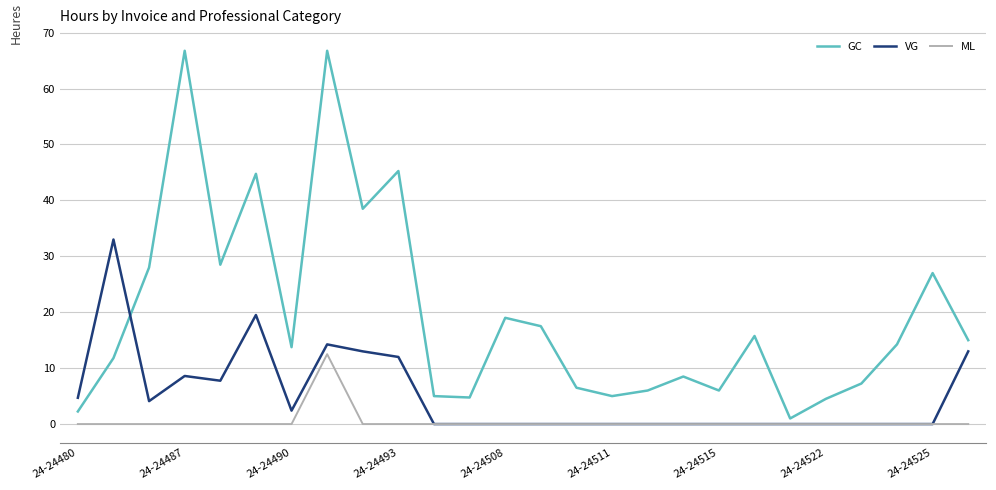

What is the highest value of the VG series?

33.0